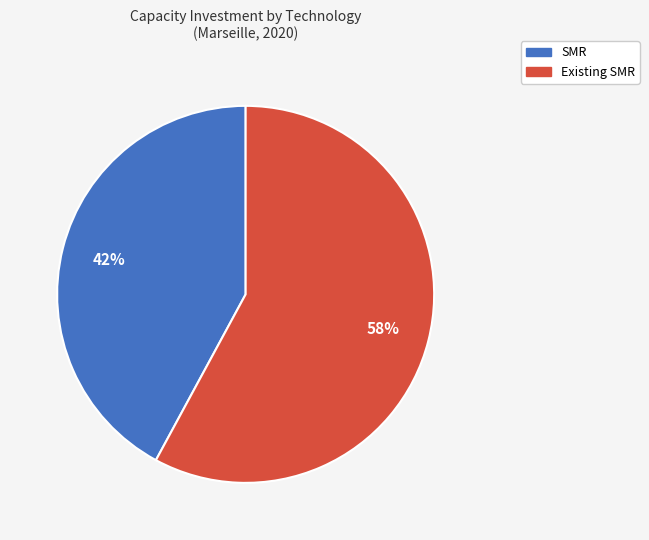

The SMR slice represents 49% of the pie. True or false?

False